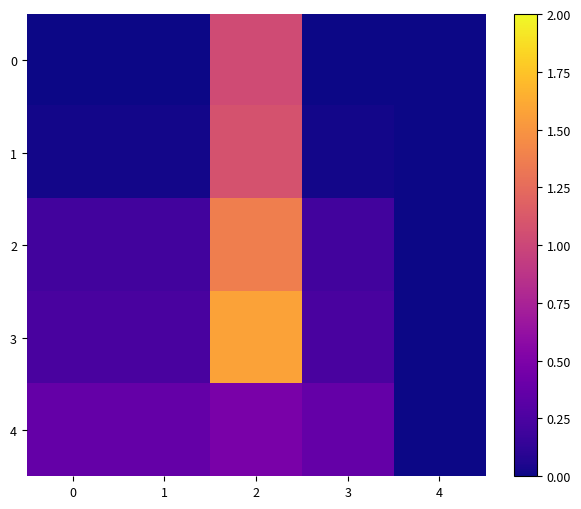

What is the spread (max minus min) of values at 0?

0.4